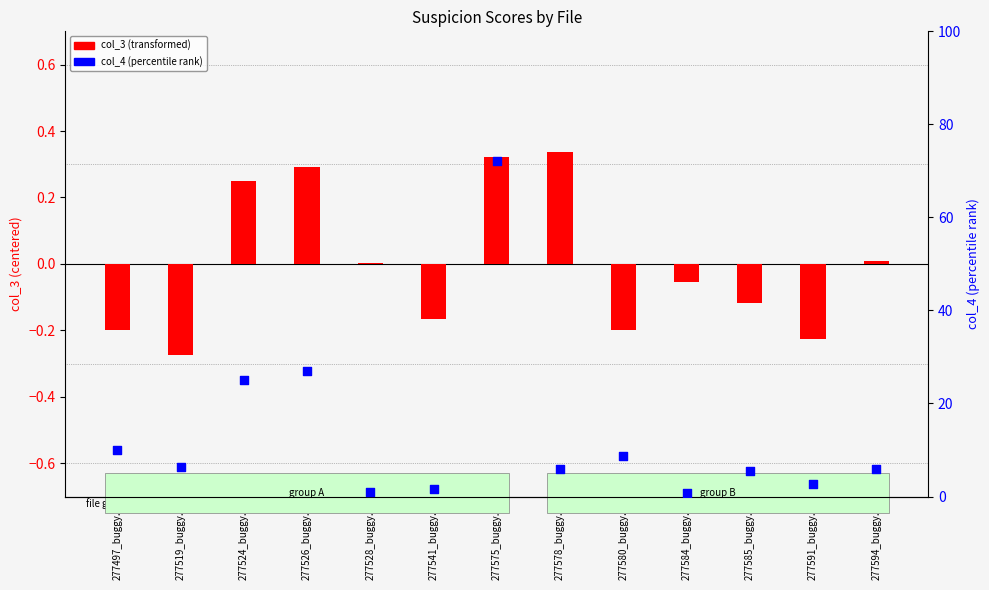

Which series contains the lowest Y value?

col_3 (transformed)